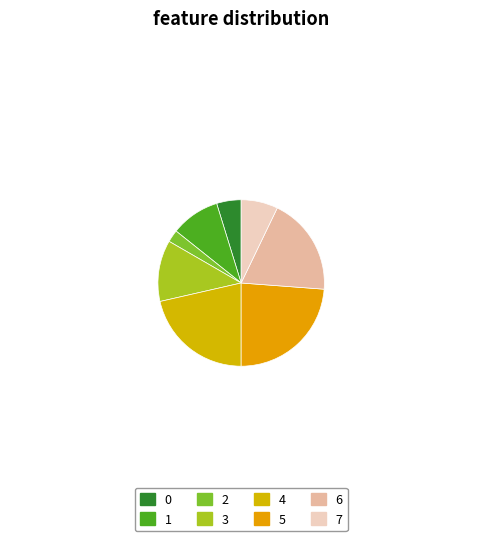

Is there a majority slice in this chart?

No